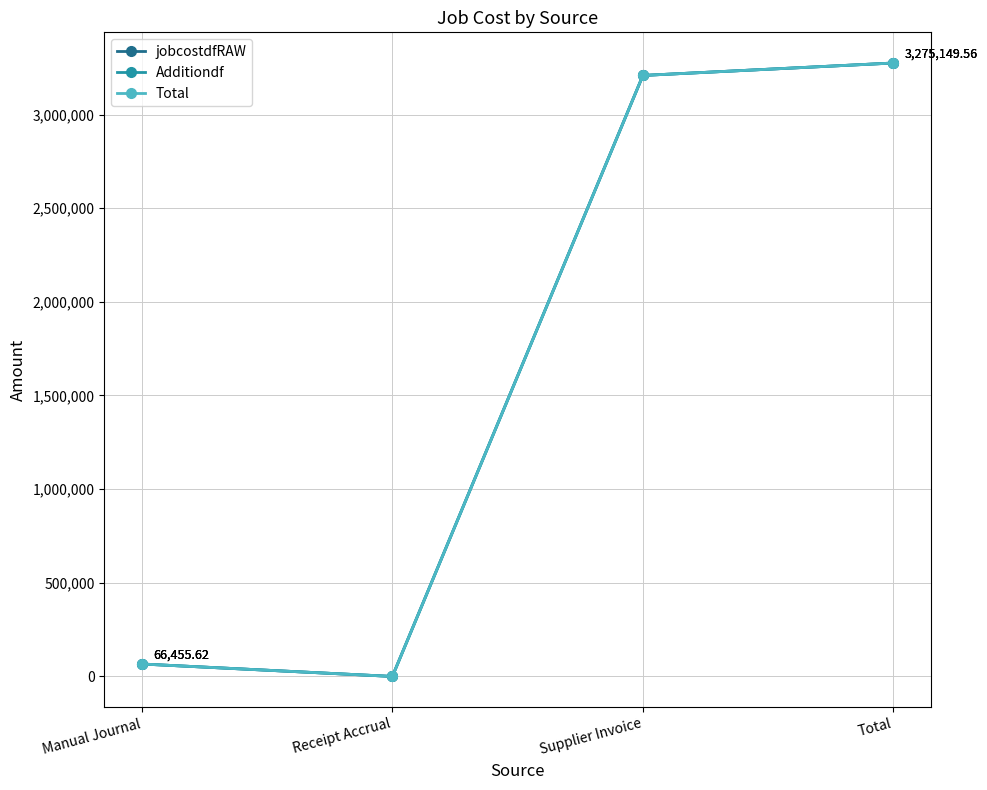

True or false: Total has more than 1 interior local peaks.

False